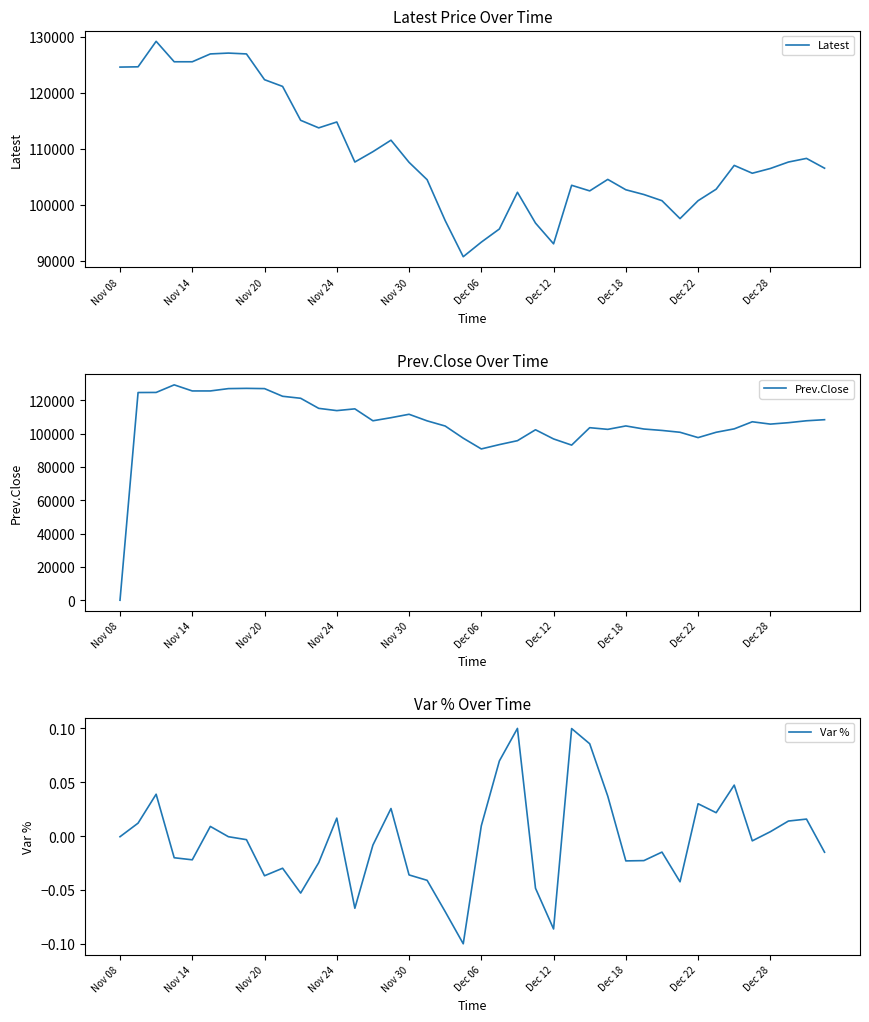

Rank the series by their maximum value, from lowest to highest.

Var %, Latest, Prev.Close